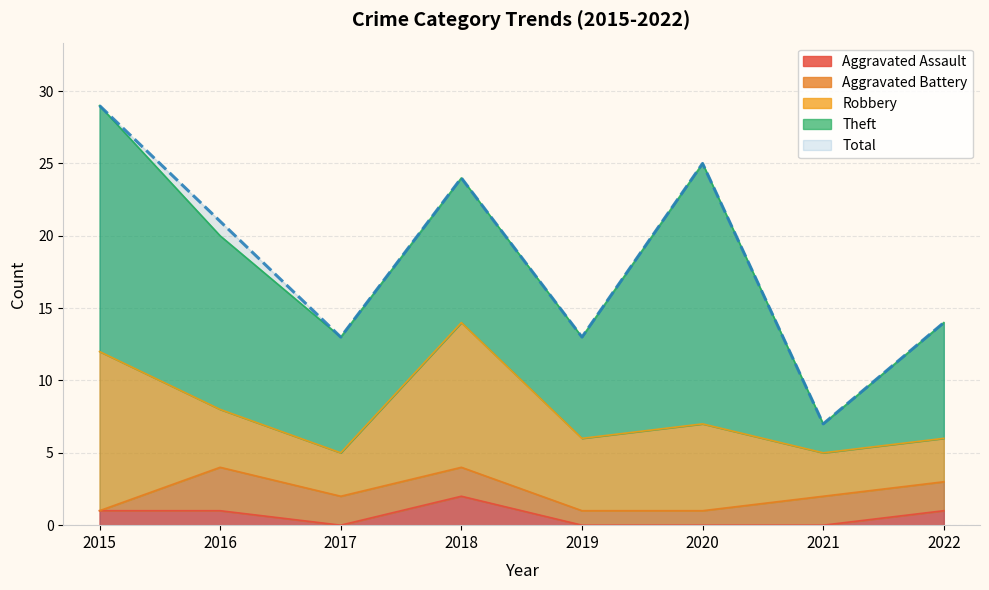

True or false: Robbery has a value of 3 at 2017.

True